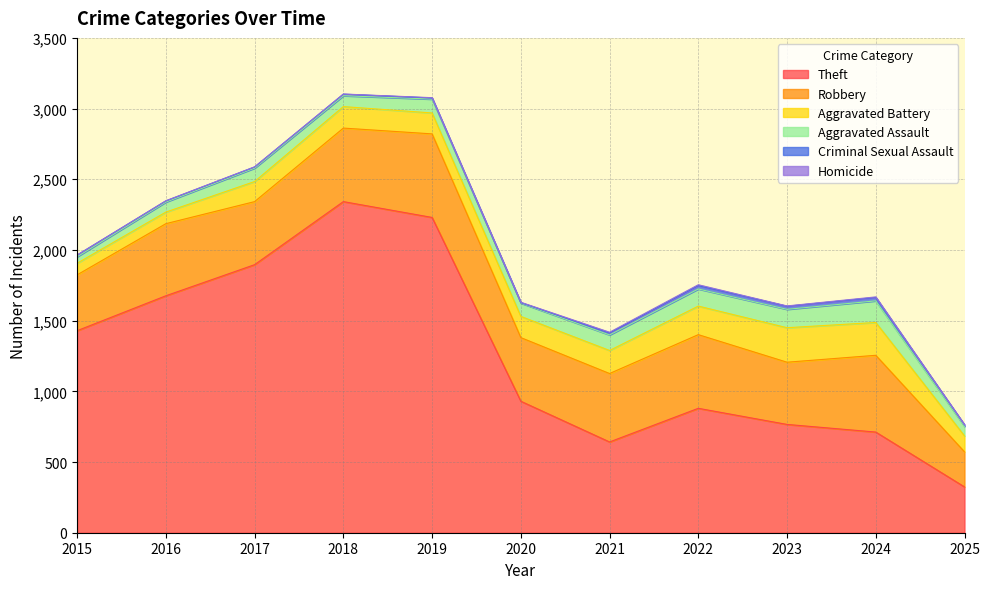

The value of Aggravated Battery at 2015 is 34. True or false?

False